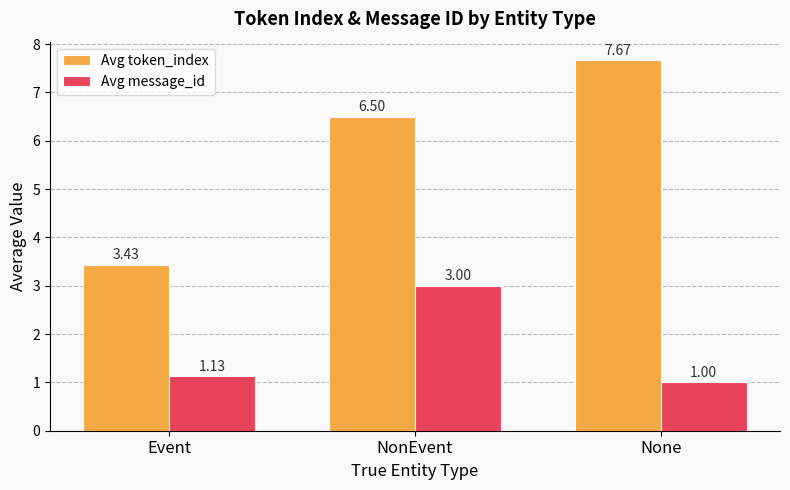

What is the difference between the Avg message_id values at None and Event?

0.1